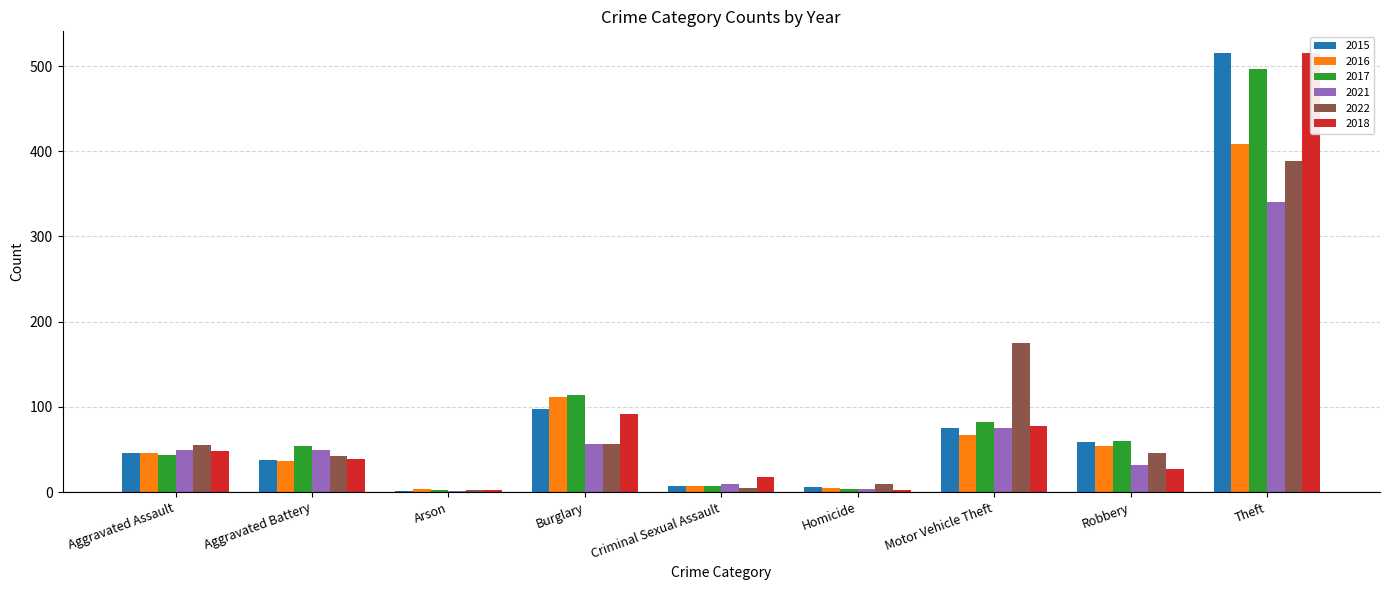

Which label corresponds to the smallest value in the chart?

Arson